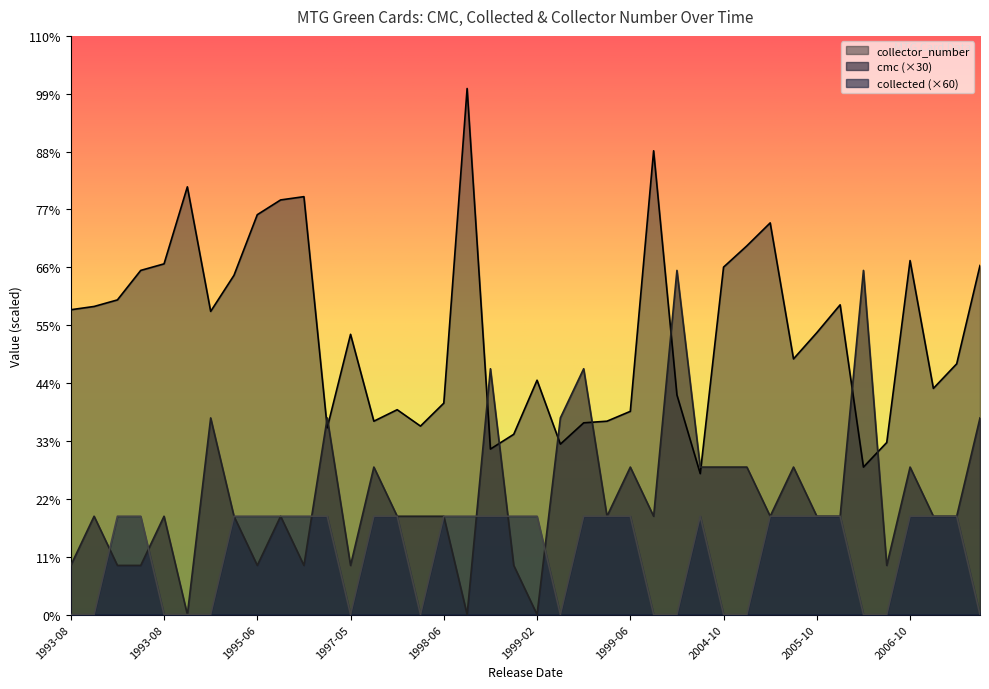

What is the label of the 27th point from the right?

1998-03